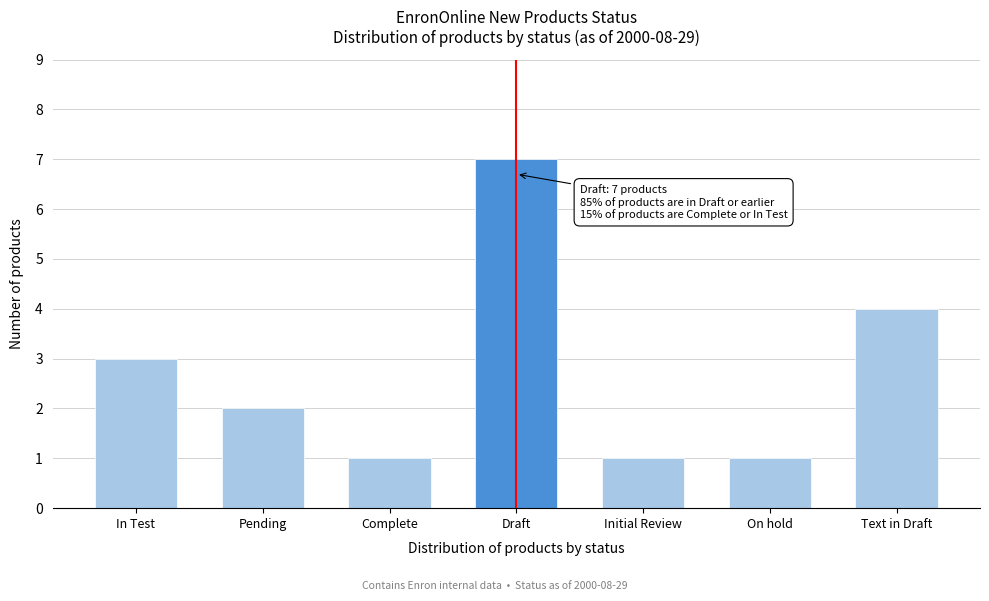

Reading right to left, what are all the values shown in this chart?

Text in Draft=4	On hold=1	Initial Review=1	Draft=7	Complete=1	Pending=2	In Test=3